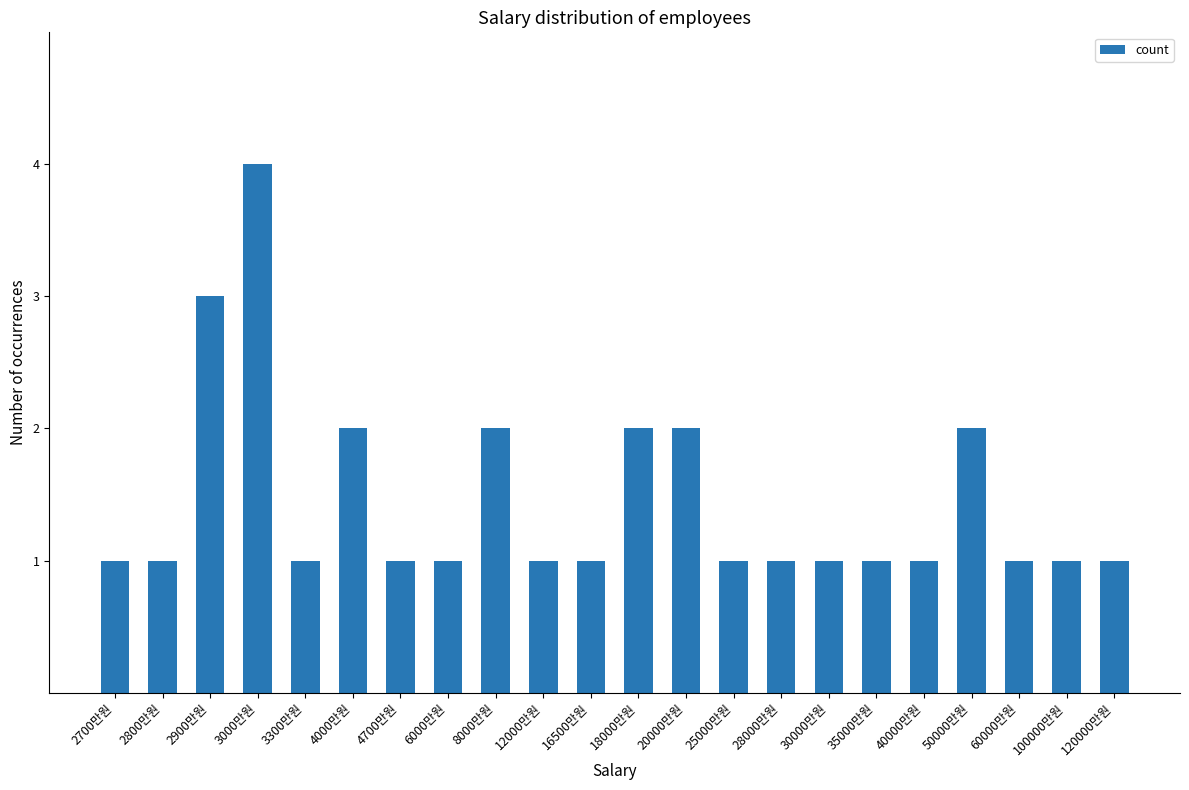

Which label corresponds to the largest value in the chart?

3000만원